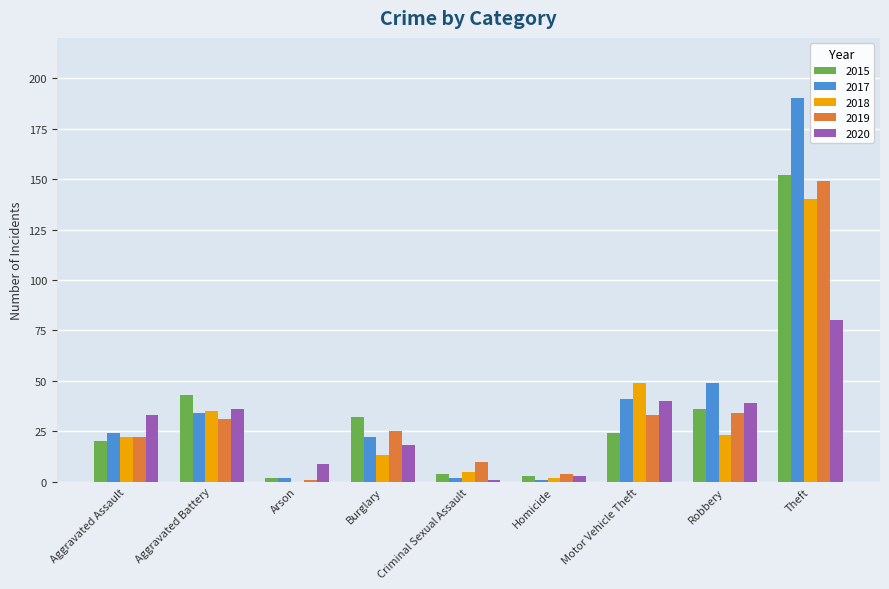

What is the total value across all series at Burglary?

110